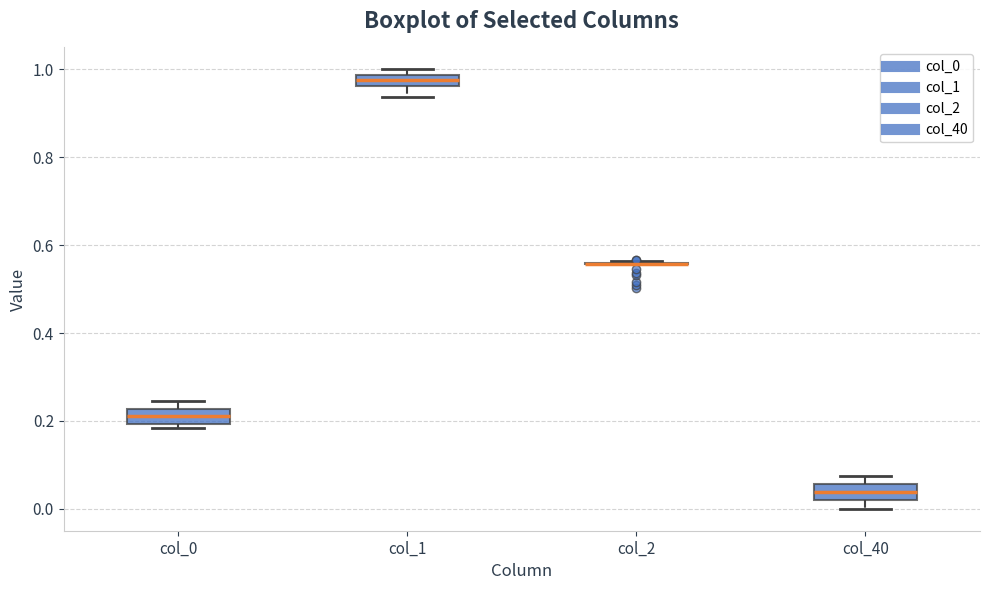

Where is the lower edge of the box for col_1 on the y-axis? The values are not printed on the chart, so give them approximately, as read against the axis.

0.96